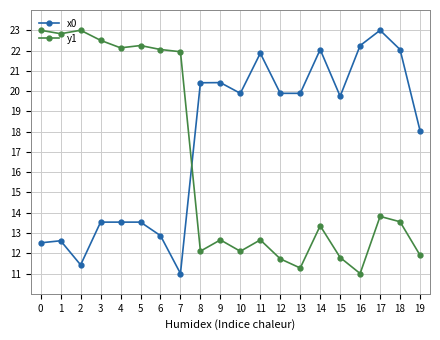

Which category has the lowest value in the x0 series?

7